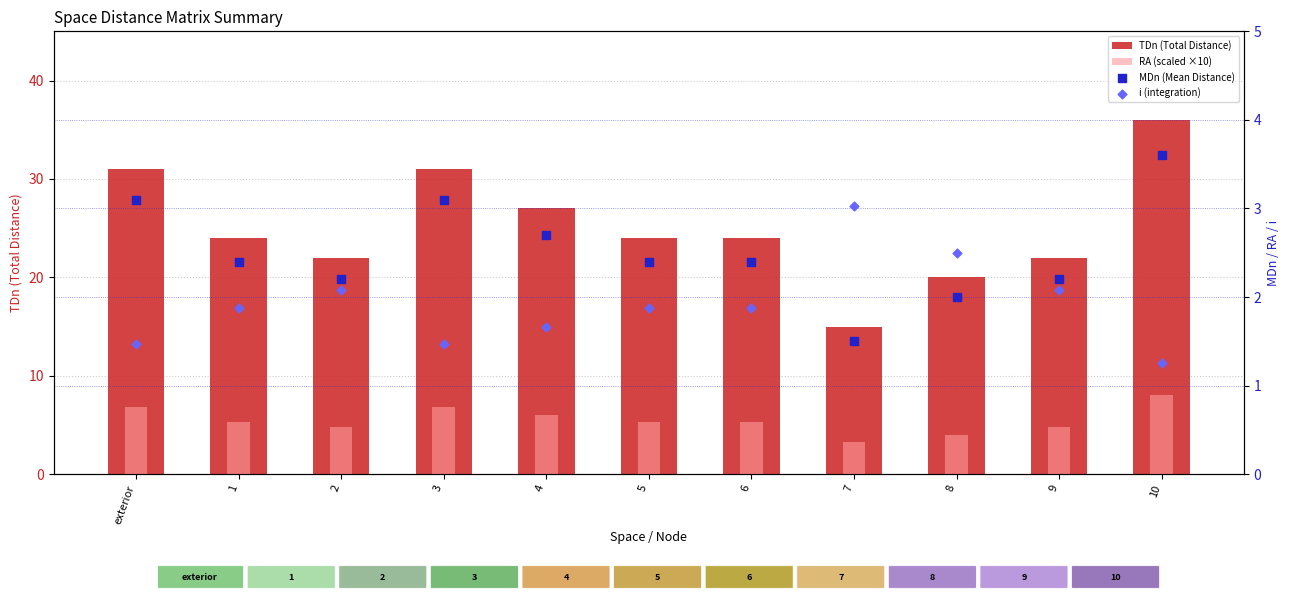

What is the total value across all series at 6?

33.6